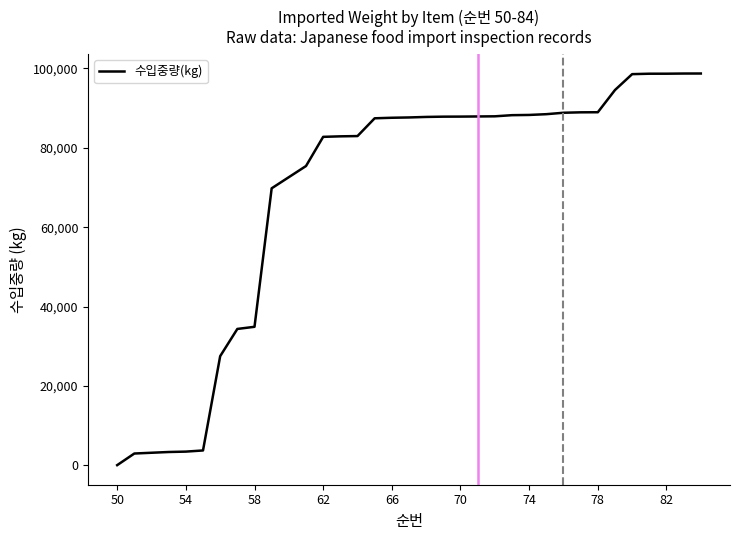

What is the difference between the maximum and minimum values?

98682